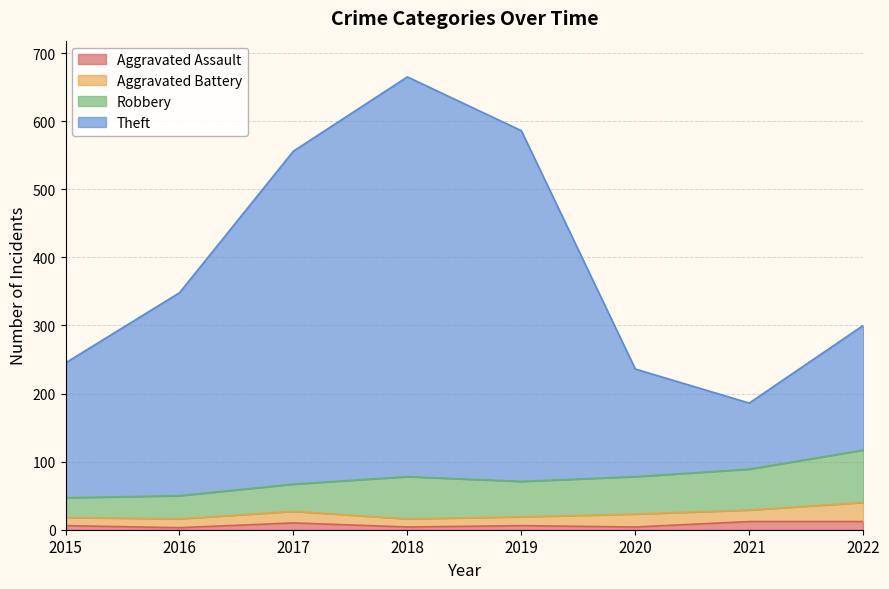

What is the difference between the maximum and minimum values in the Aggravated Assault series?

9